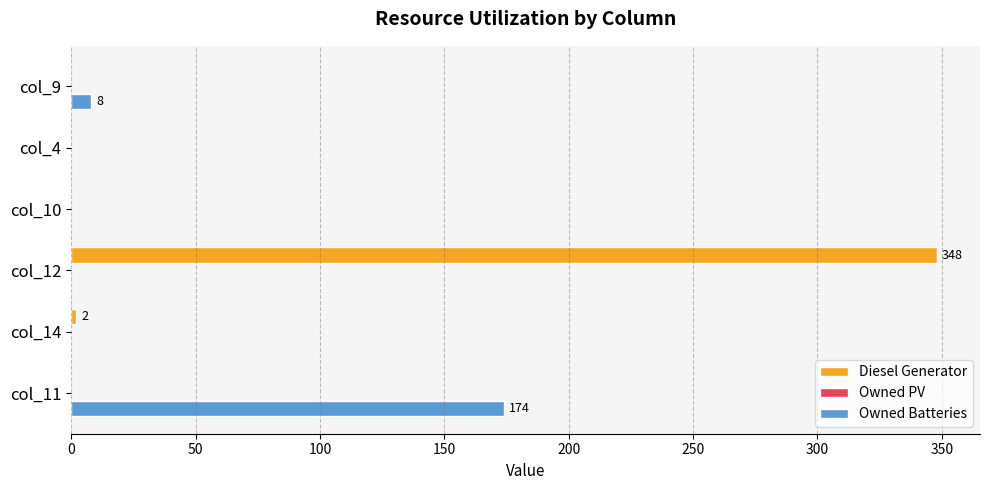

The Owned Batteries series shows 0 at col_14. True or false?

True